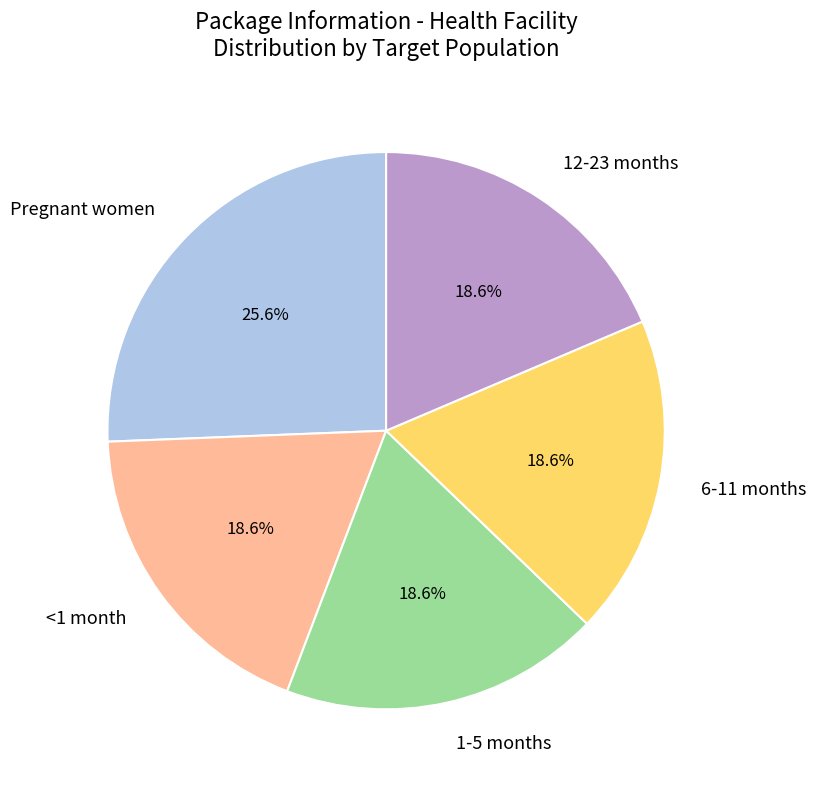

Combined, what portion of the pie is 1-5 months and <1 month?

37.2%